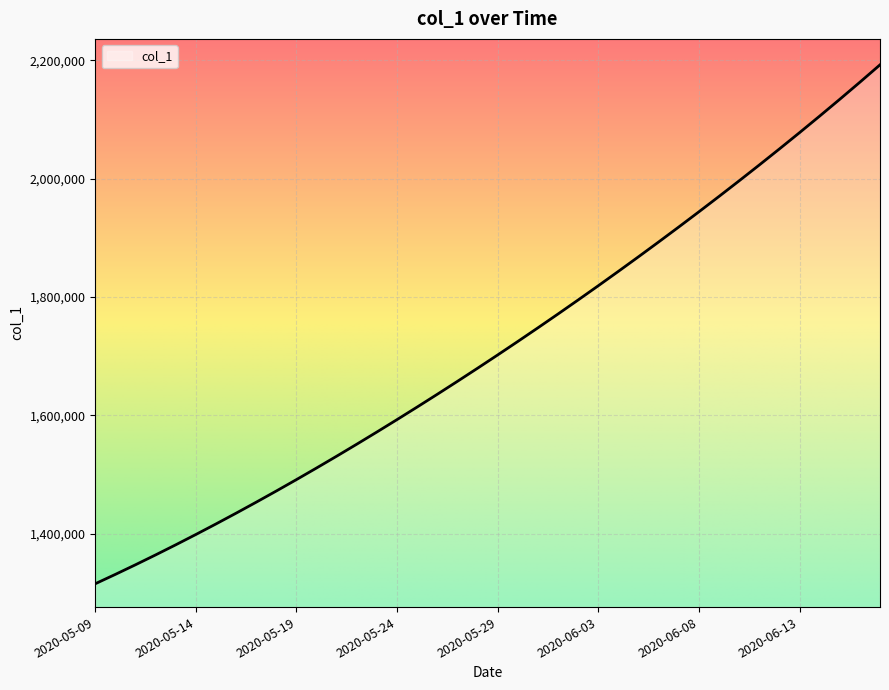

Reading left to right, extract all data points from this chart.

1315099.0	1330941.6	1347197.2	1363857.9	1380917.0	1398365.8	1416195.4	1434398.8	1452968.0	1471894.0	1491172.1	1510796.2	1530759.4	1551053.9	1571671.5	1592604.1	1613845.5	1635391.5	1657240.6	1679393.9	1701853.6	1724622.9	1747703.8	1771098.0	1794806.8	1818831.0	1843172.0	1867832.5	1892816.2	1918129.5	1943780.6	1969780.8	1996143.0	2022881.6	2050012.4	2077551.8	2105517.8	2133931.5	2162819.2	2192213.8